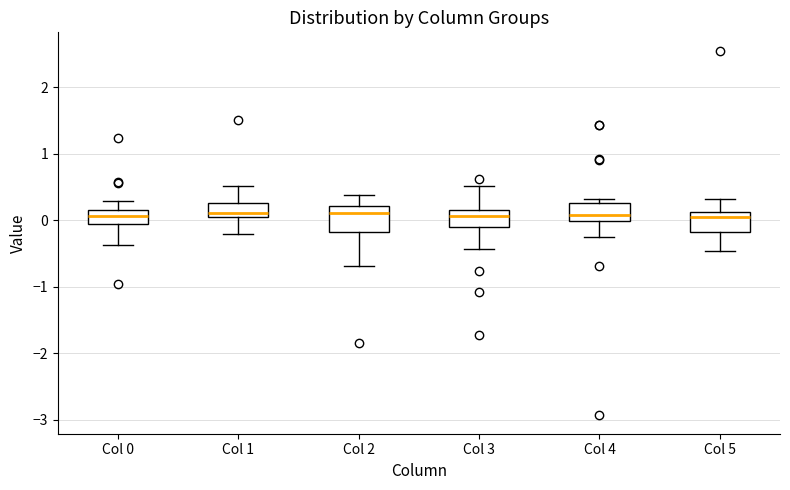

Comparing the boxes themselves (not the whiskers), which one is the tallest?

Col 2